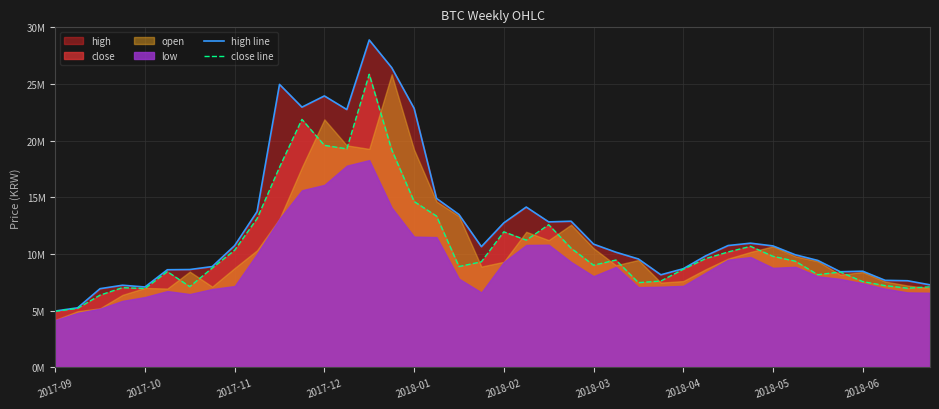

What is the sum of all close line values?

431790000